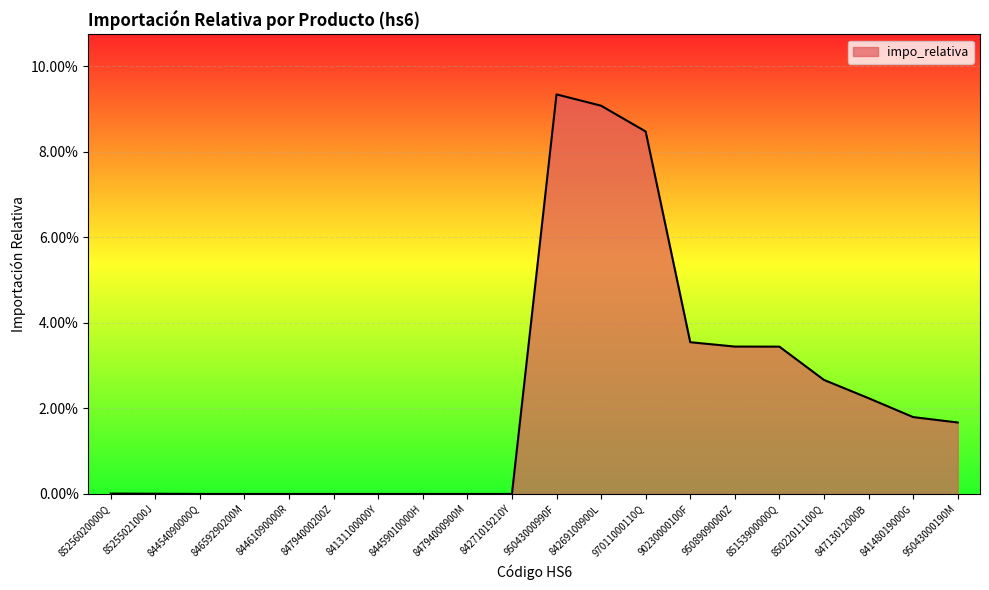

What is the label of the 9th point from the right?

84269100900L